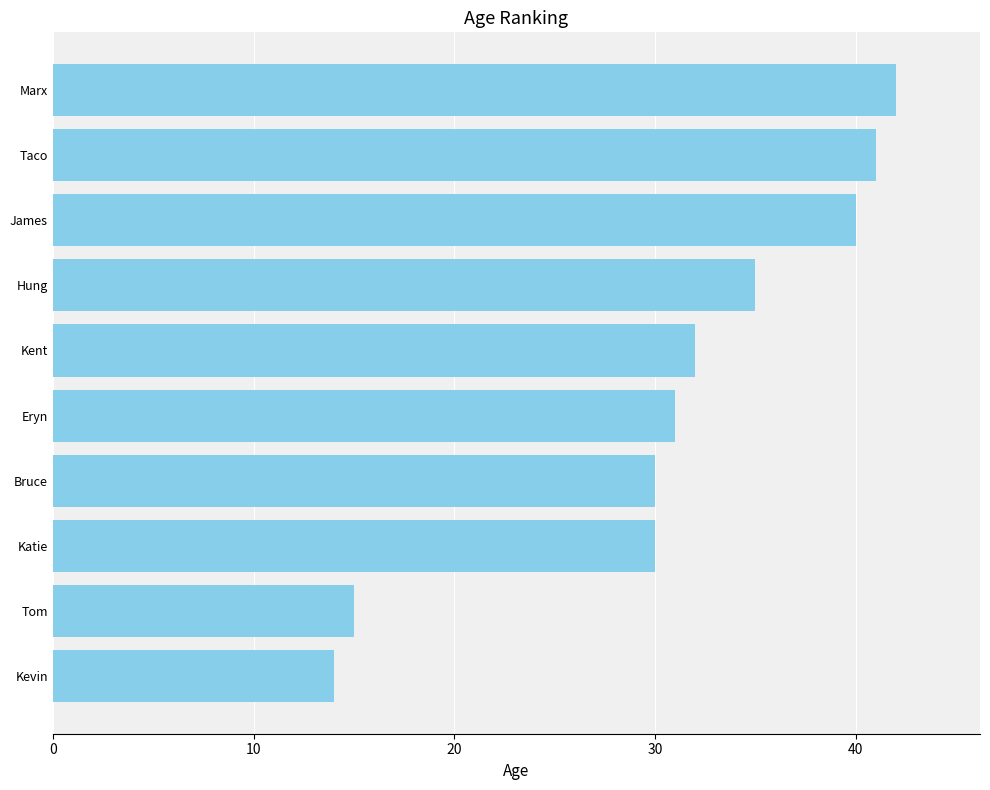

What value does the data have at Kent?

32